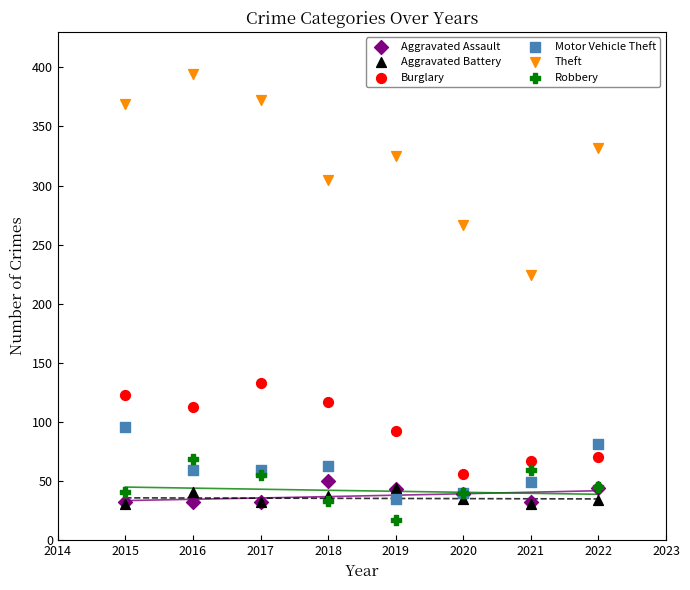

What are all the series names shown in the legend?

Aggravated Assault, Aggravated Battery, Burglary, Motor Vehicle Theft, Theft, Robbery